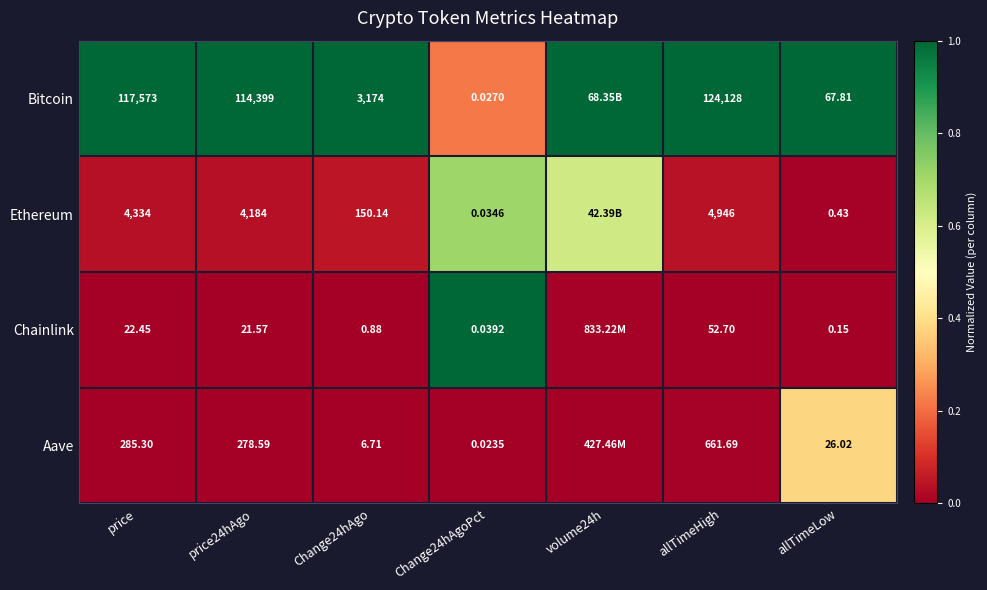

At price24hAgo, list the series in order from smallest to largest.

Chainlink, Aave, Ethereum, Bitcoin